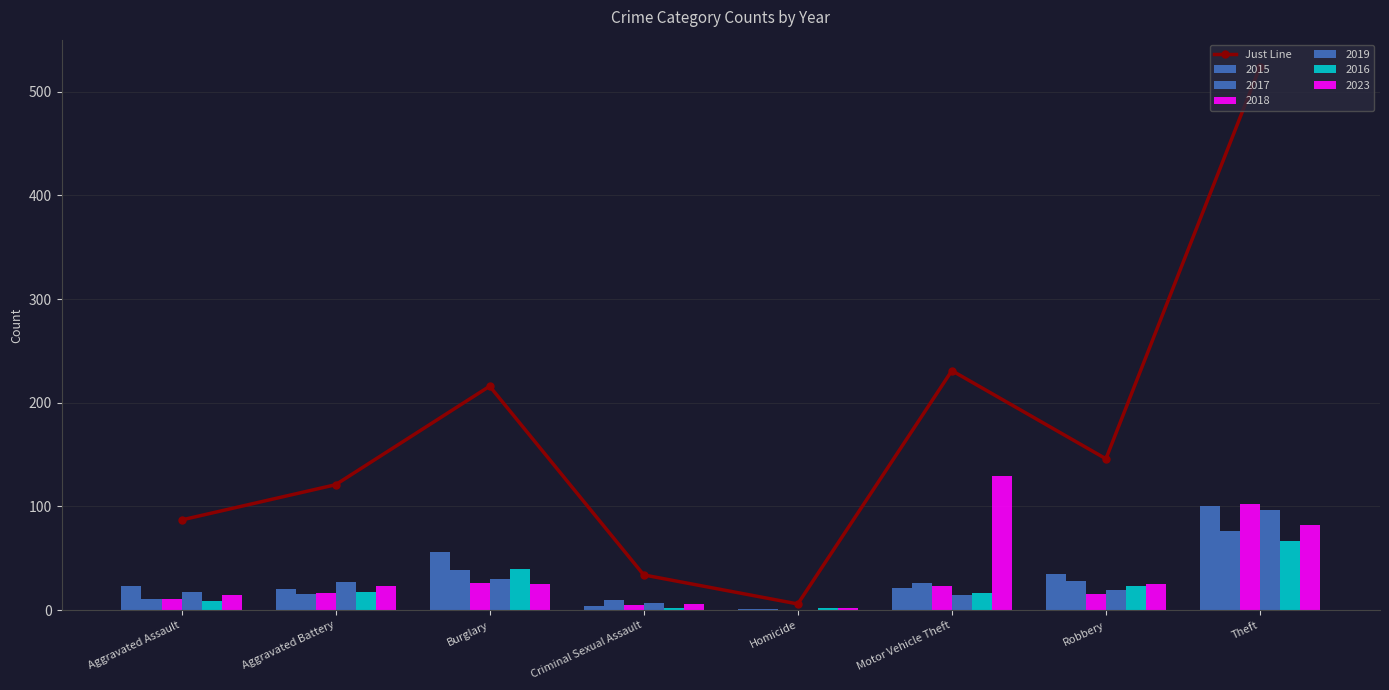

Which has a higher value, Aggravated Battery or Theft?

Theft